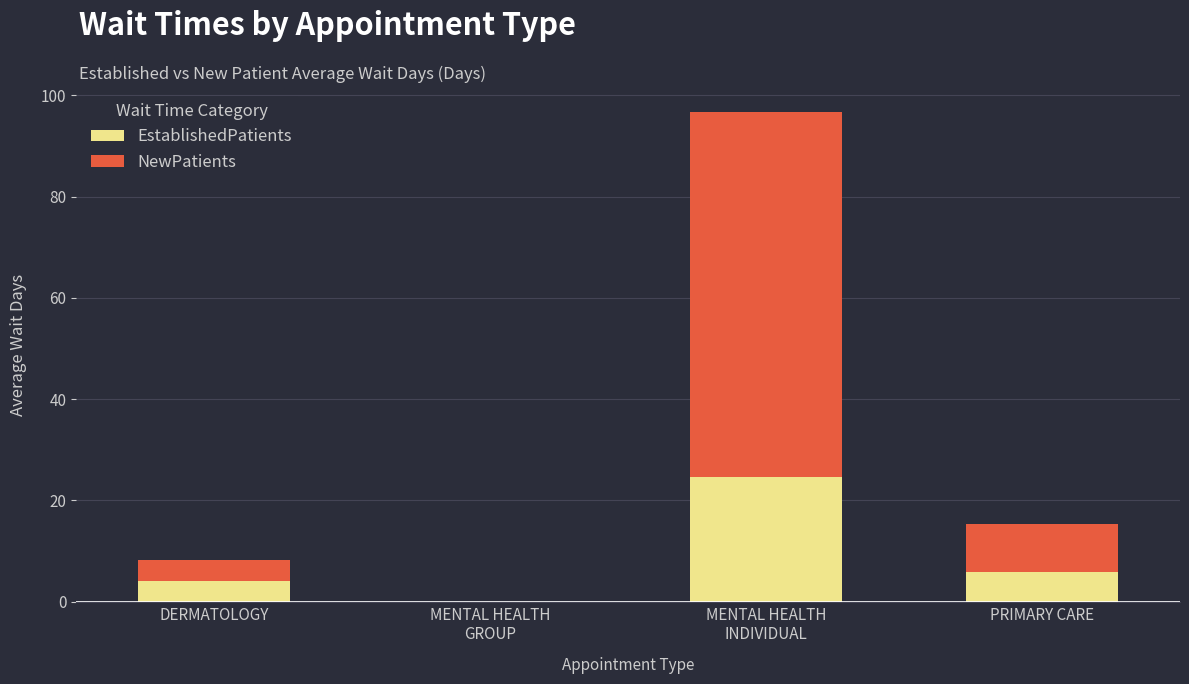

What is the sum of all EstablishedPatients values?

34.4